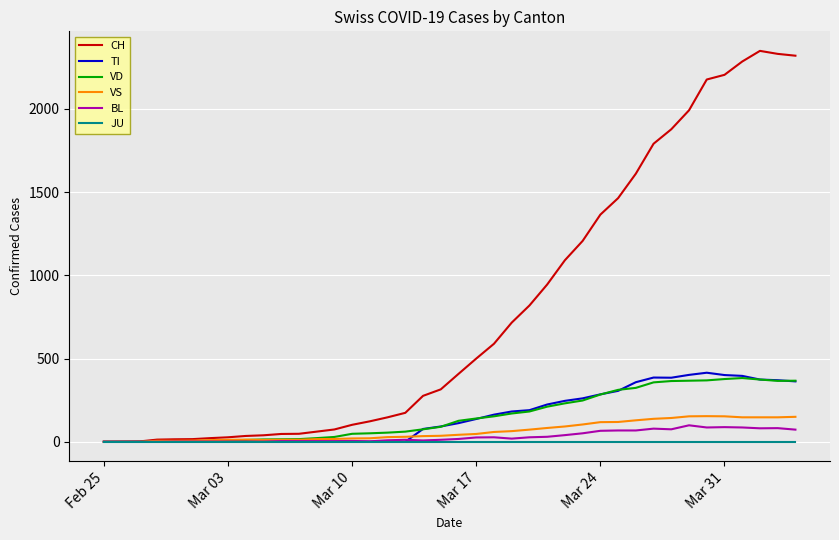

Which series has the largest range (max minus min)?

CH